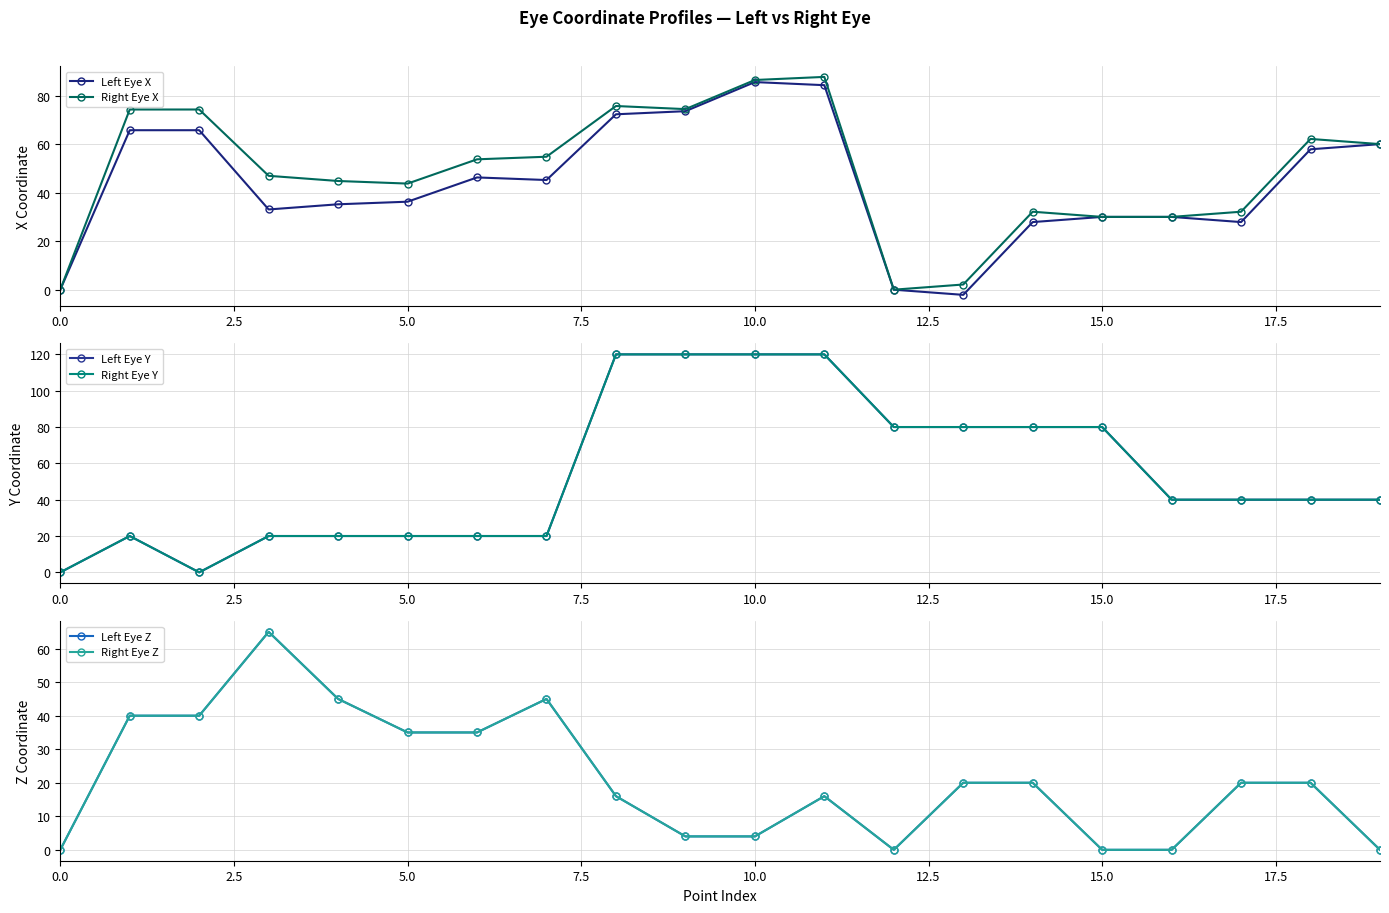

Is it true that Right Eye X equals -45.6 at 0.0?

False